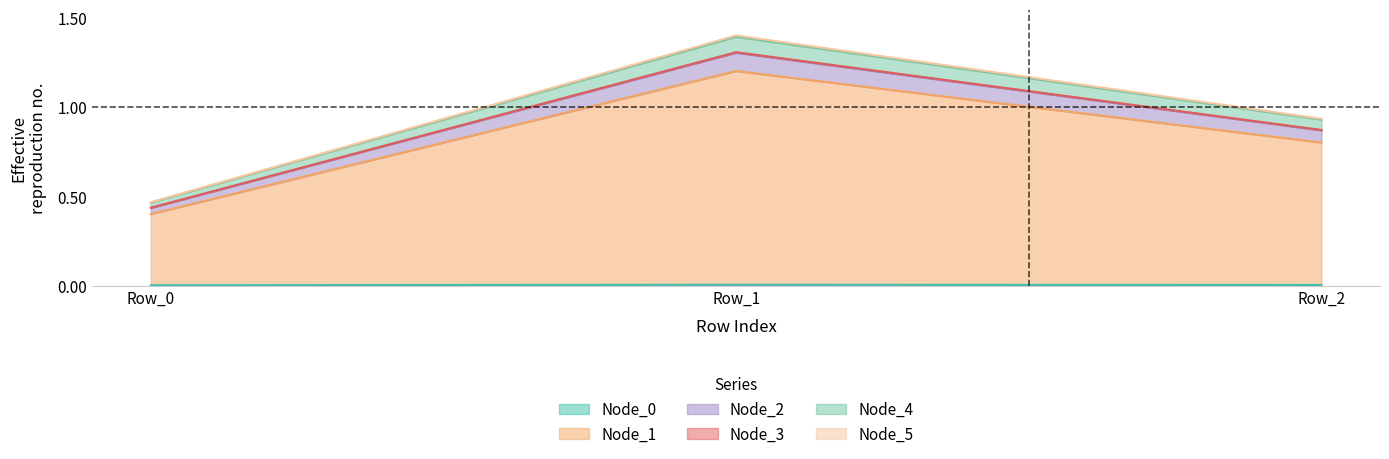

At which category is the sum across all series the highest?

Row_1